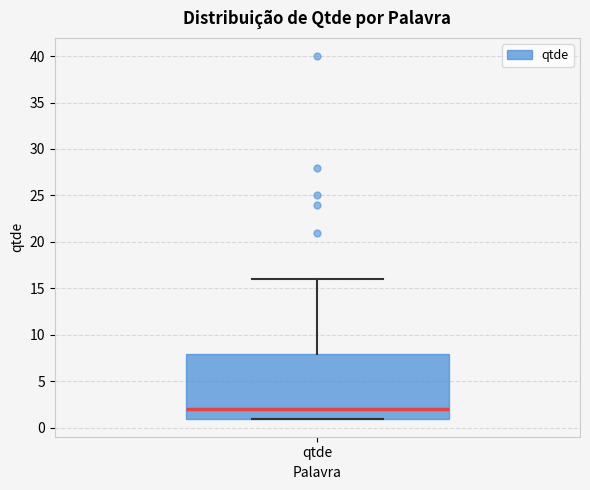

Transcribe this box plot: give where the median line is, the range the box spans, and where the two whiskers end, as read against the y-axis. The values are not printed on the chart, so give them approximately, as read against the axis.

median 2, box 1 to 8, whiskers 1 to 16